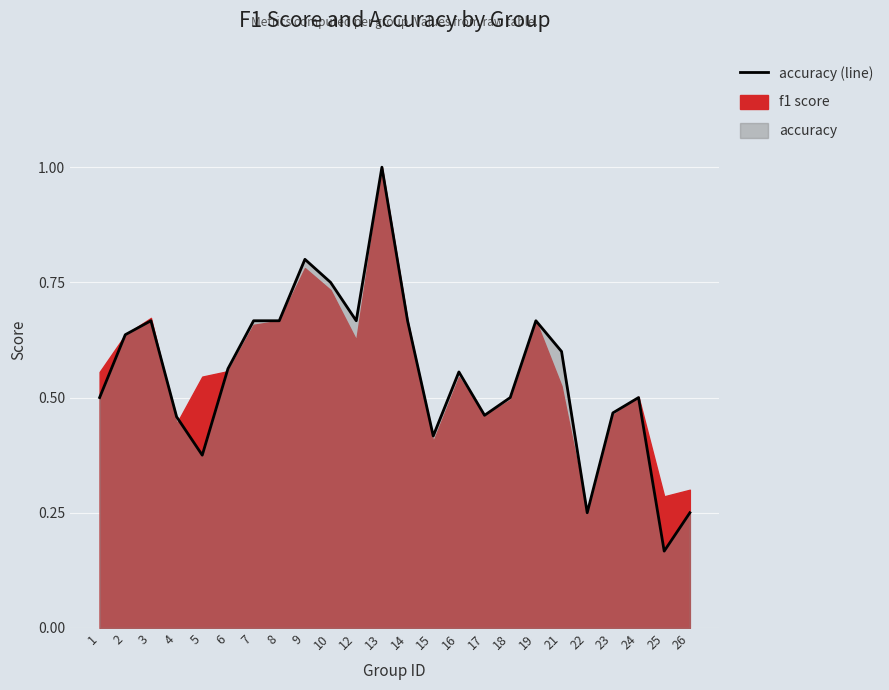

How many interior local peaks (higher than both neighbors) does the data have?

6